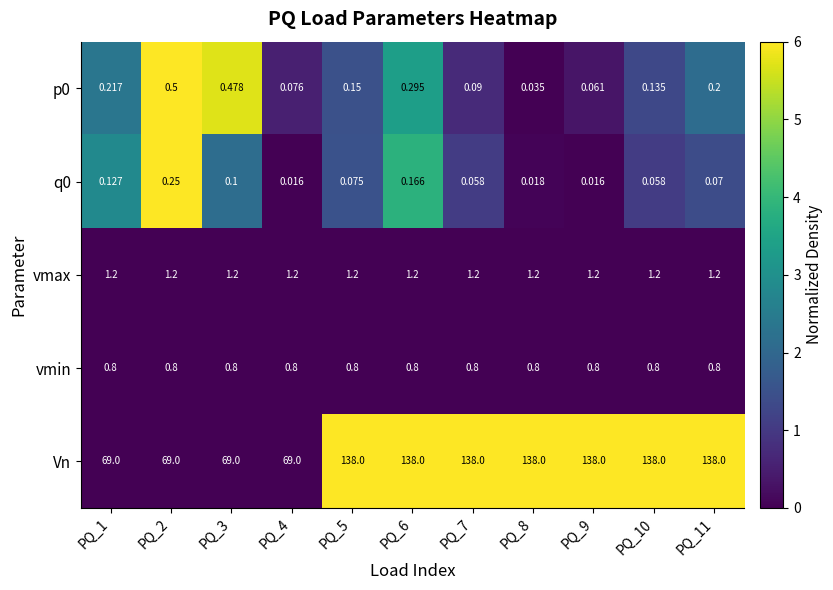

Is the value of vmax at PQ_10 greater than the value of q0 at PQ_10?

Yes